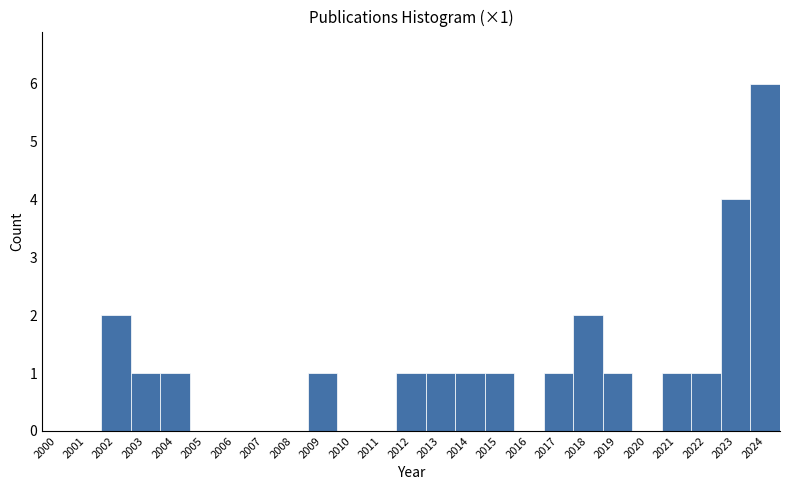

Reading left to right, list all the values displayed in this chart.

2000=0	2001=0	2002=2	2003=1	2004=1	2005=0	2006=0	2007=0	2008=0	2009=1	2010=0	2011=0	2012=1	2013=1	2014=1	2015=1	2016=0	2017=1	2018=2	2019=1	2020=0	2021=1	2022=1	2023=4	2024=6